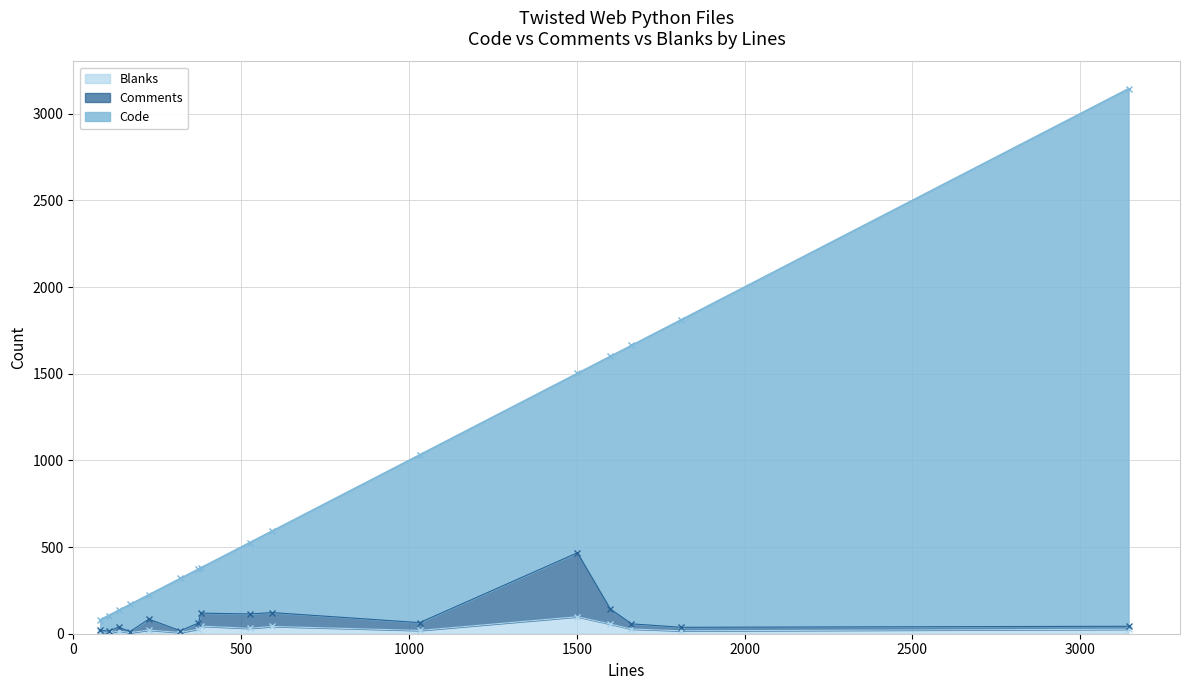

What is the maximum value for Blanks?

98